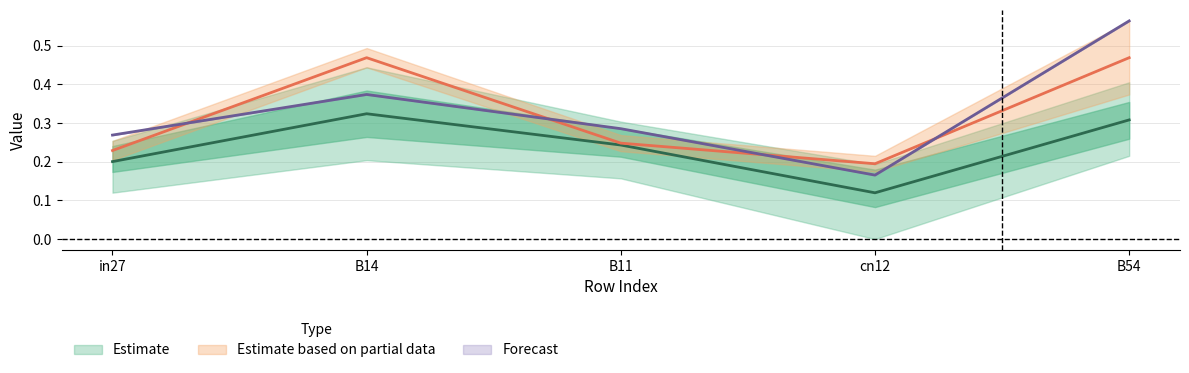

True or false: Forecast has a value of 0.1 at in27.

False